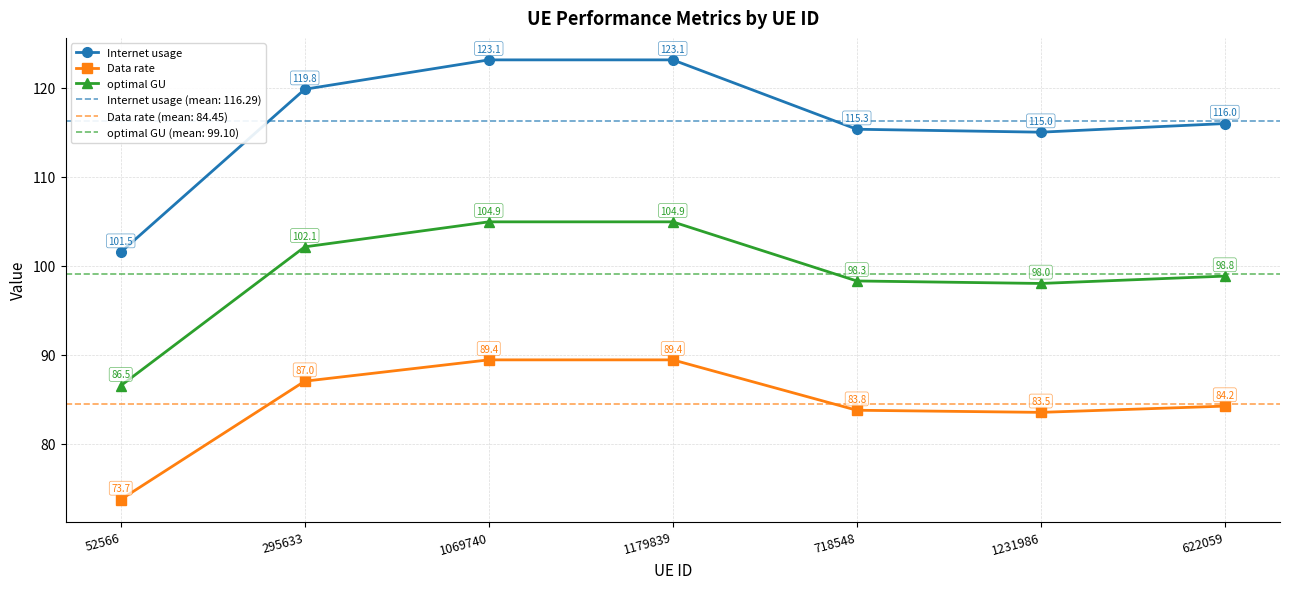

Reading right to left, transcribe all the data shown in this chart.

Internet usage: 622059=116.0	1231986=115.0	718548=115.3	1179839=123.1	1069740=123.1	295633=119.8	52566=101.5
Data rate: 622059=84.2	1231986=83.5	718548=83.8	1179839=89.4	1069740=89.4	295633=87.0	52566=73.7
optimal GU: 622059=98.8	1231986=98.0	718548=98.3	1179839=104.9	1069740=104.9	295633=102.1	52566=86.5